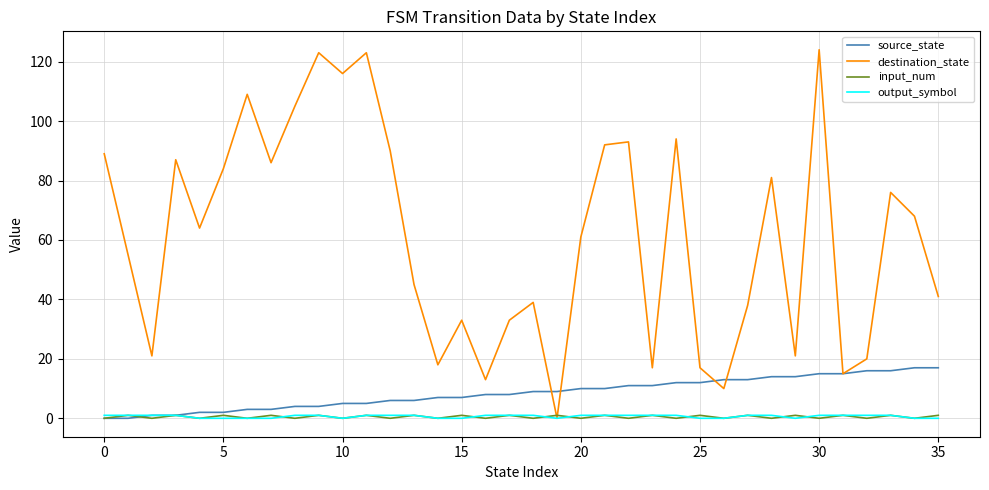

Which series has the largest total across all categories?

destination_state